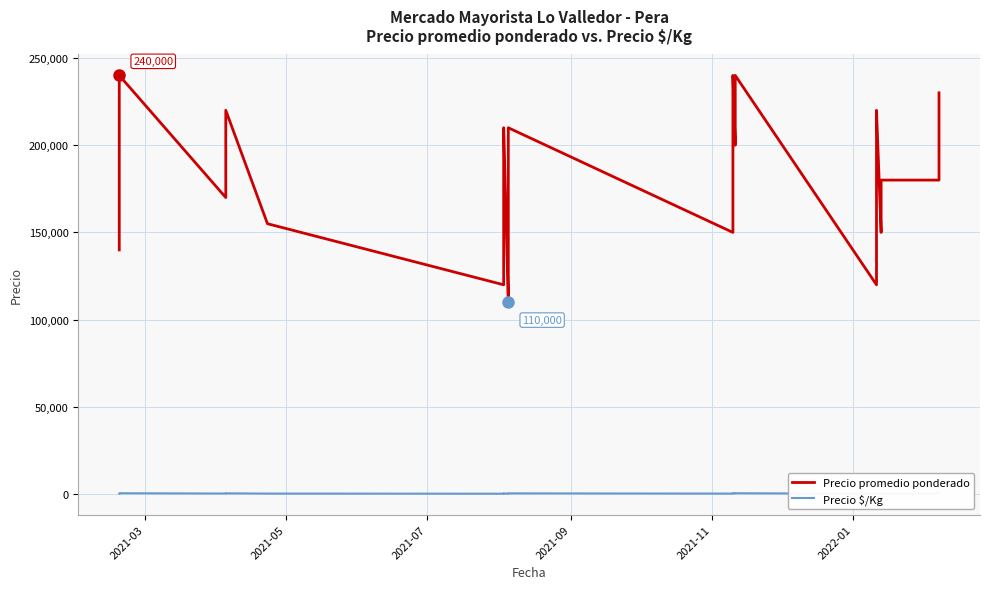

Rank the series by their maximum value, from highest to lowest.

Precio promedio ponderado, Precio $/Kg